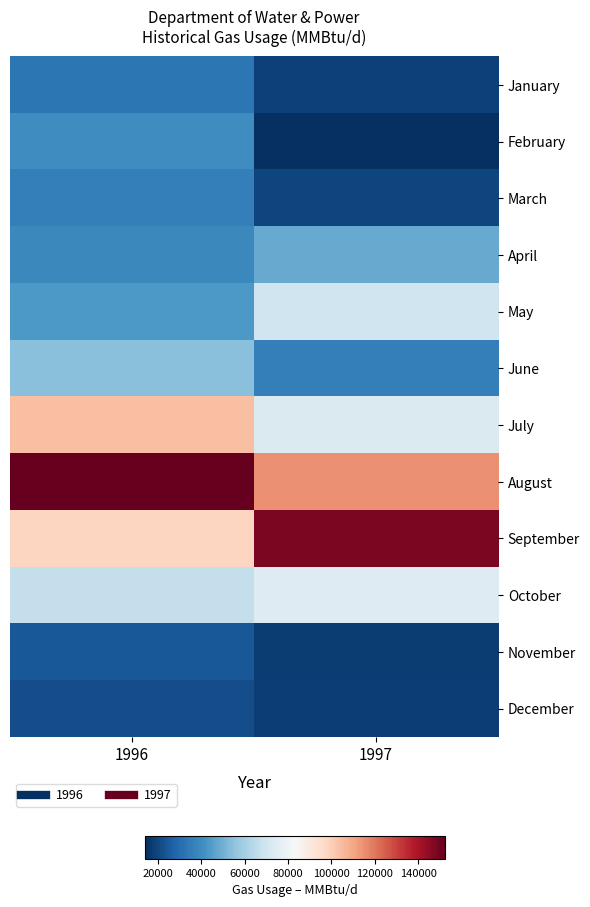

Rank the series by their maximum value, from lowest to highest.

December, November, January, March, February, April, June, May, October, July, September, August